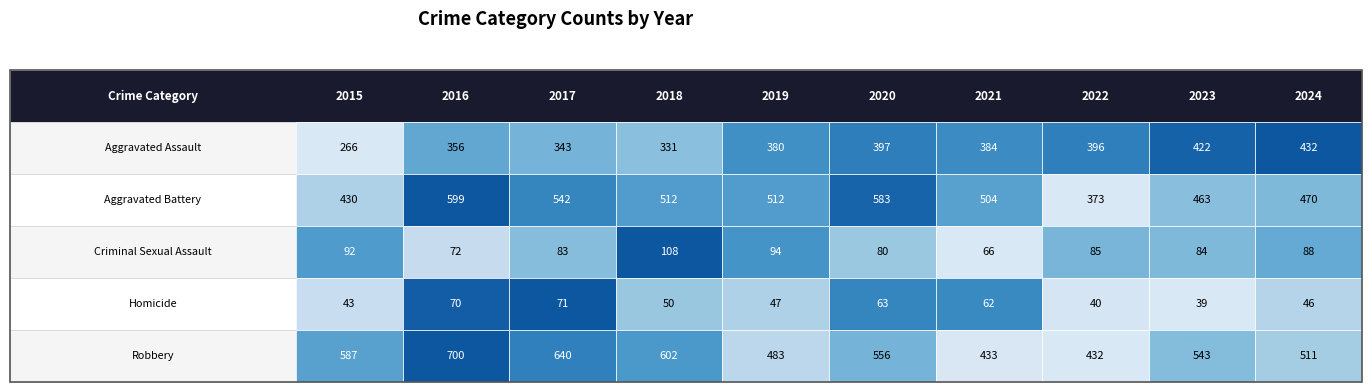

True or false: Criminal Sexual Assault has a value of 104 at 2016.

False